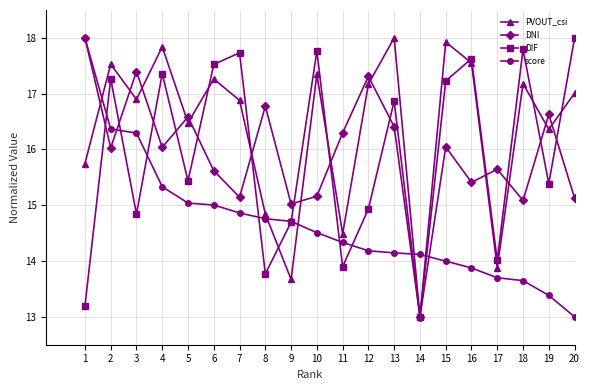

What is the value of the score point at the 9th from the left?

14.7